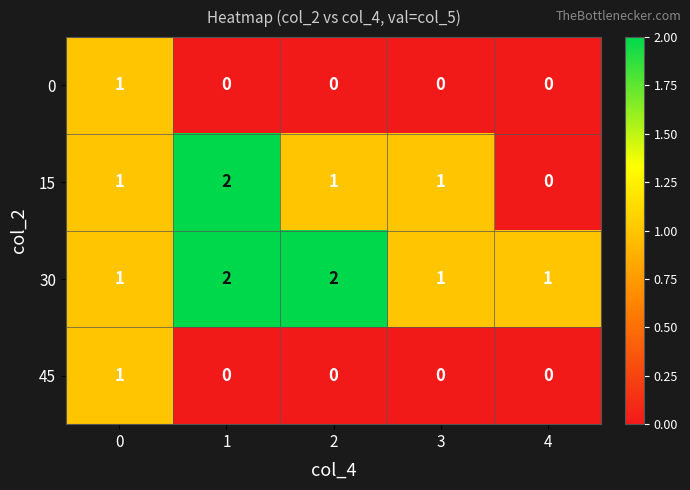

Which series has the largest total across all categories?

30